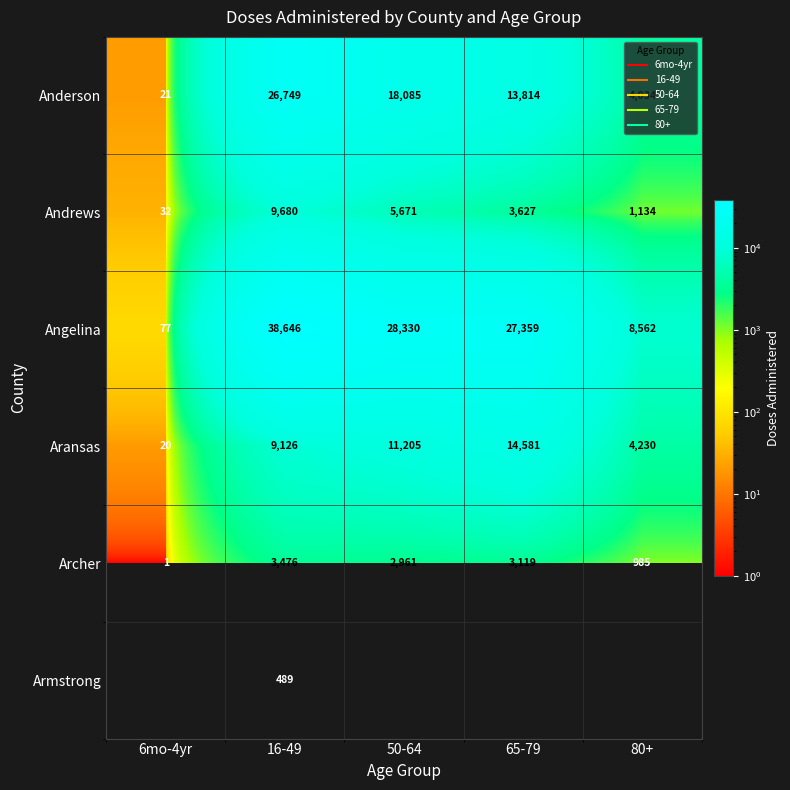

Which series has the widest spread of values?

Angelina